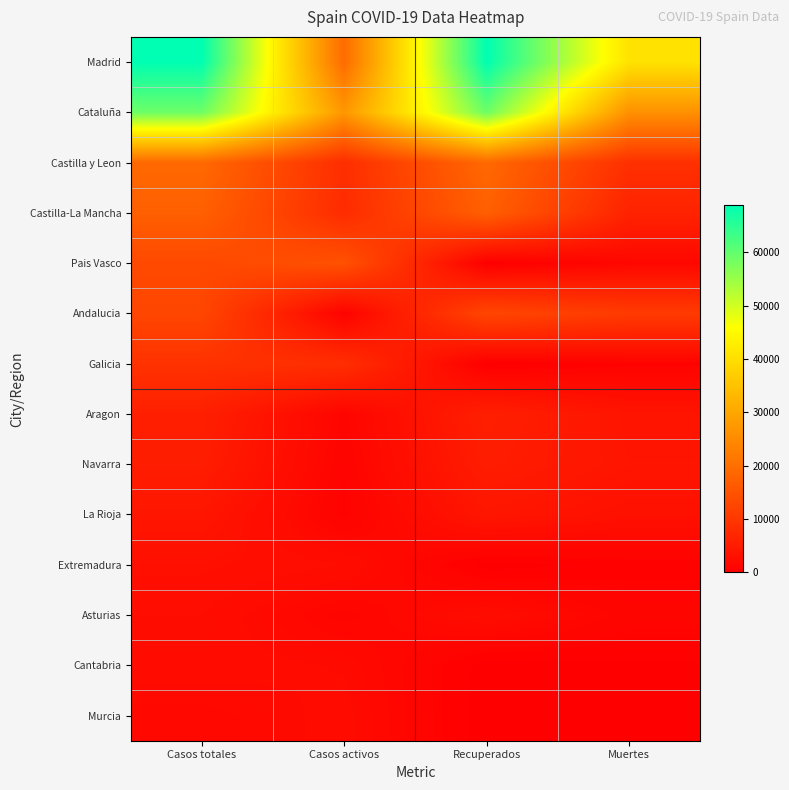

Count the number of categories in the chart.

4